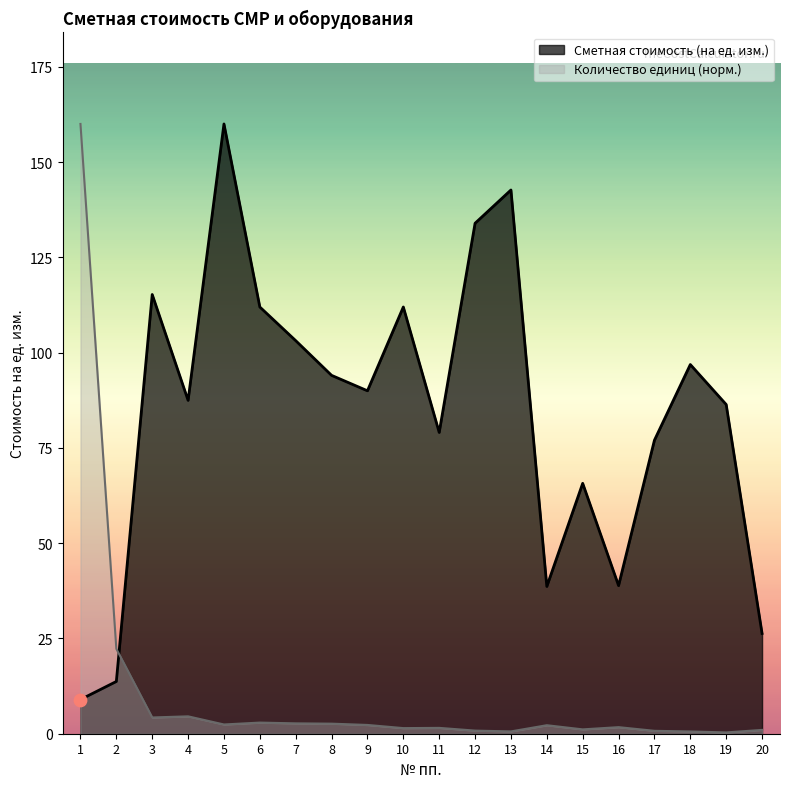

What is the total value across all series at 15?

66.9